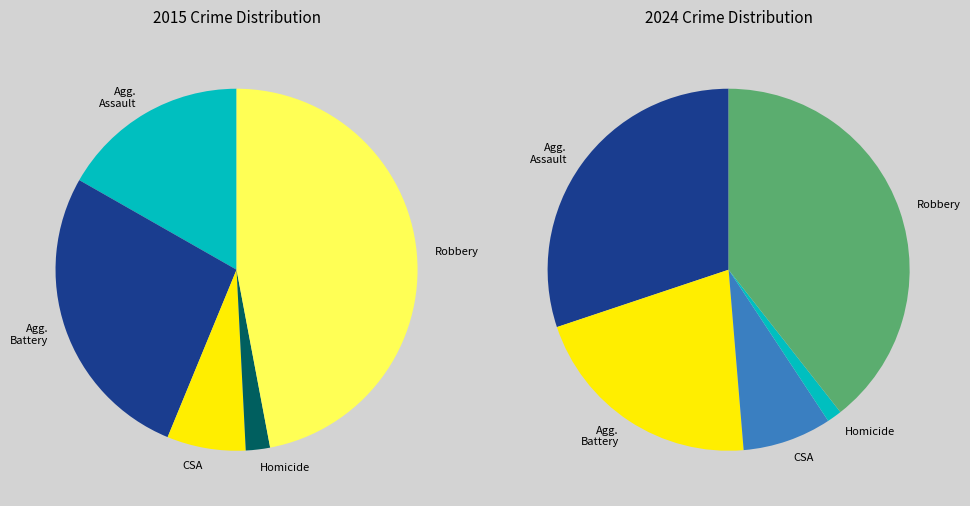

To the nearest percent, what is the combined percentage of 3 and 4?

41%